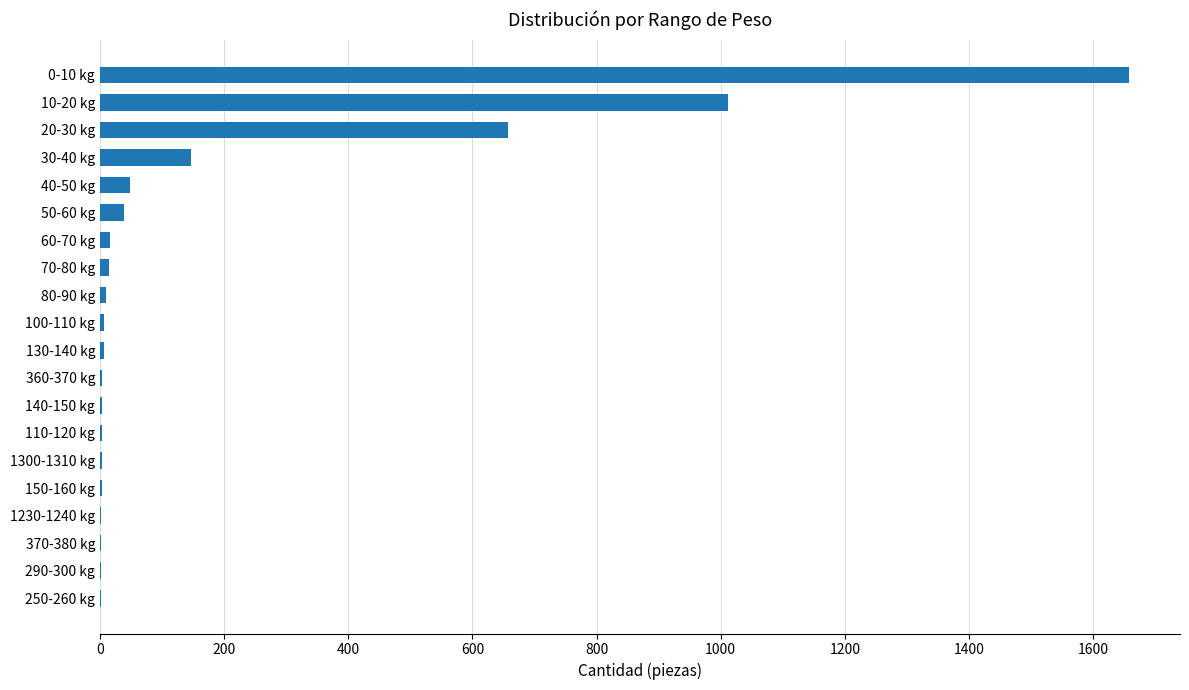

True or false: the data shows 6 at 130-140 kg.

True